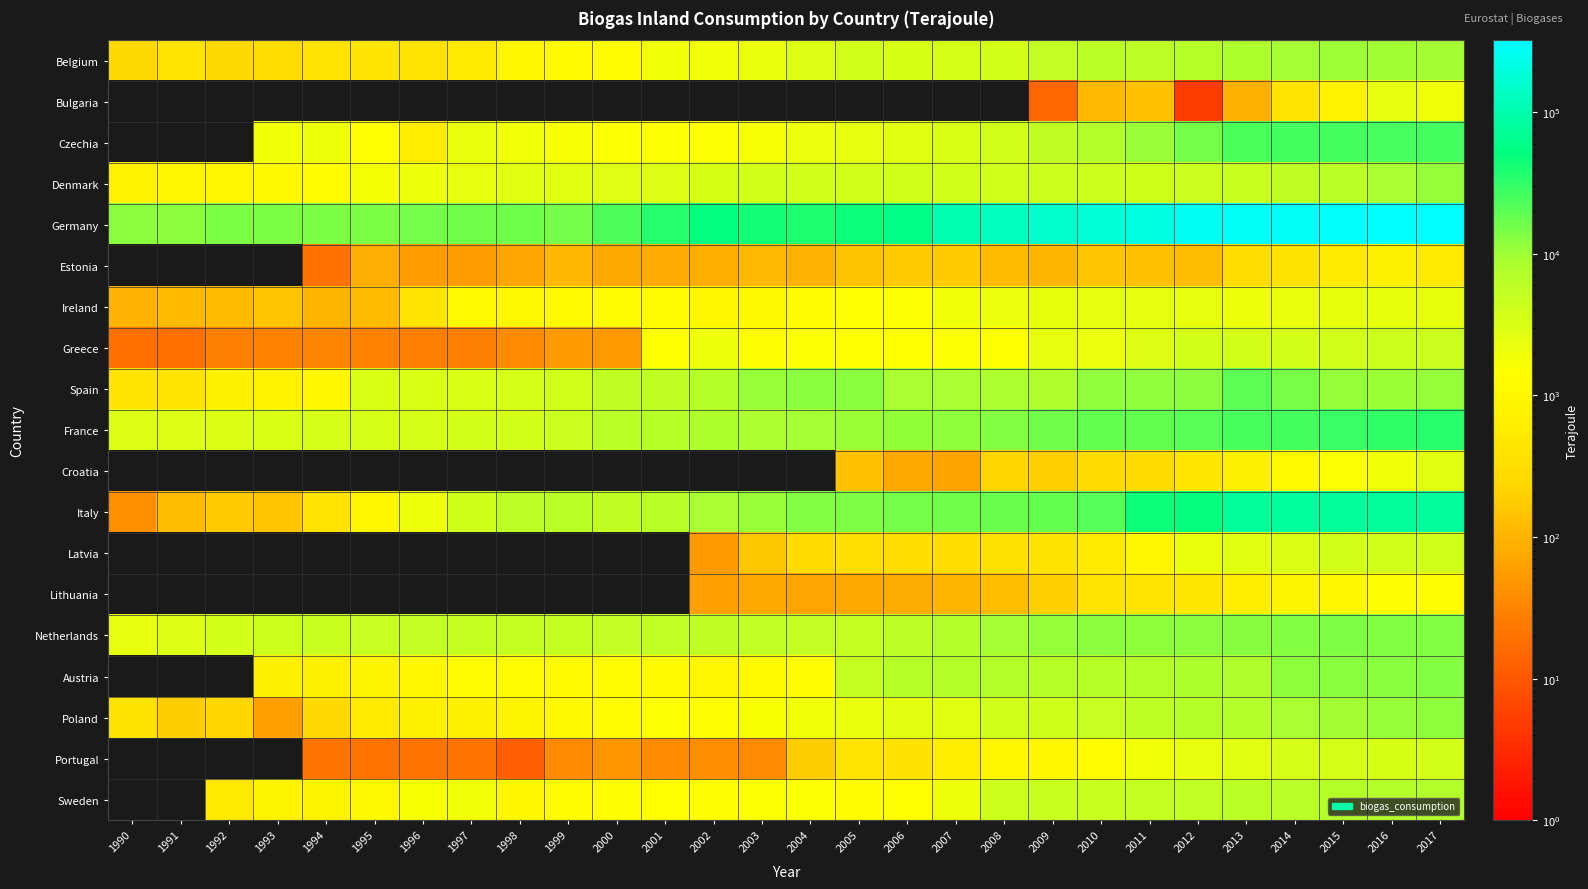

Between 1998 and 1992, which is larger?

1998